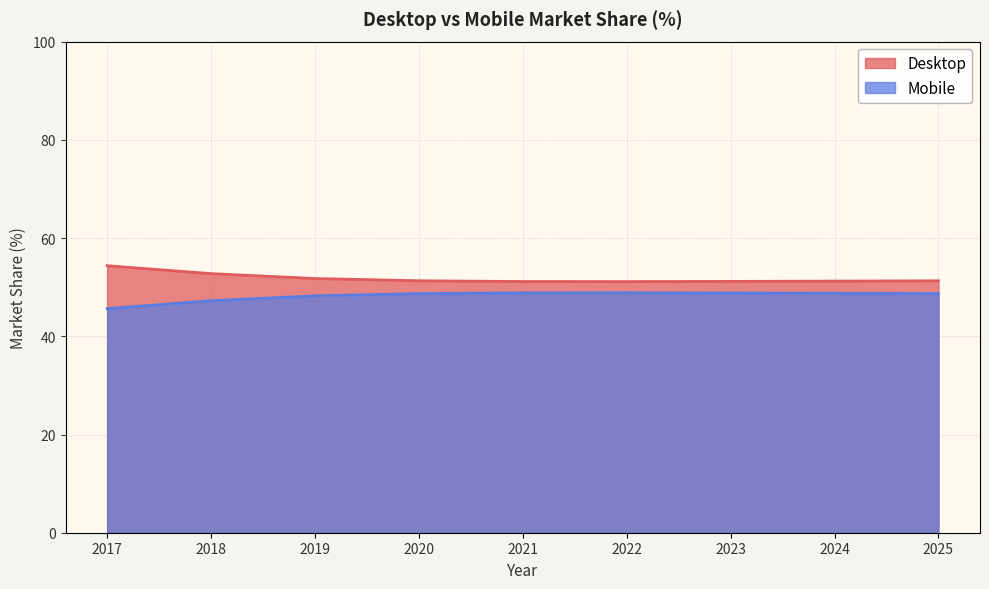

At which label does Mobile first exceed 48?

2019